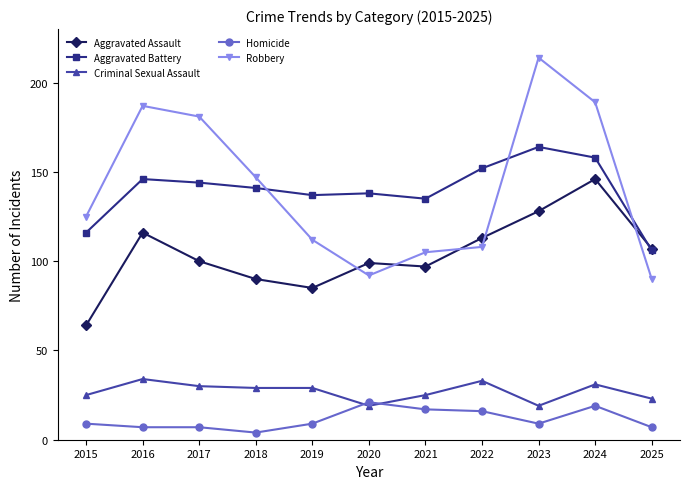

Between which two adjacent categories do Robbery and Aggravated Assault first intersect?

2019 and 2020